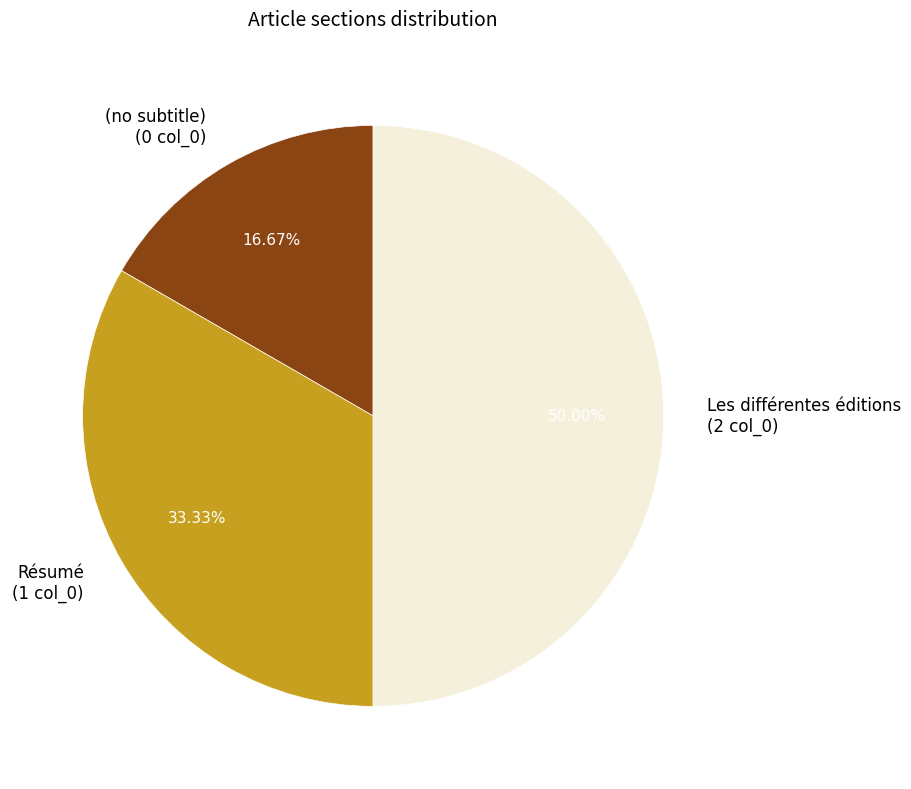

How much of the chart is everything except Résumé?

66.7%